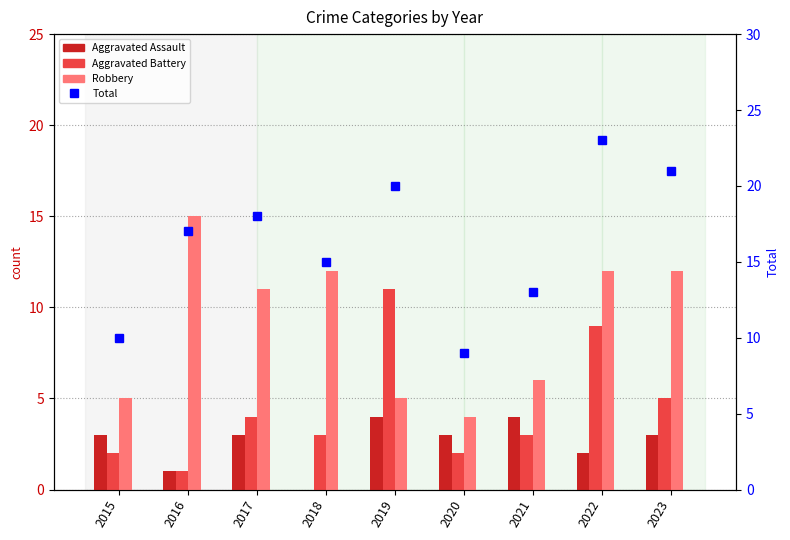

At 2015, list the series in order from smallest to largest.

Aggravated Battery, Aggravated Assault, Robbery, Total